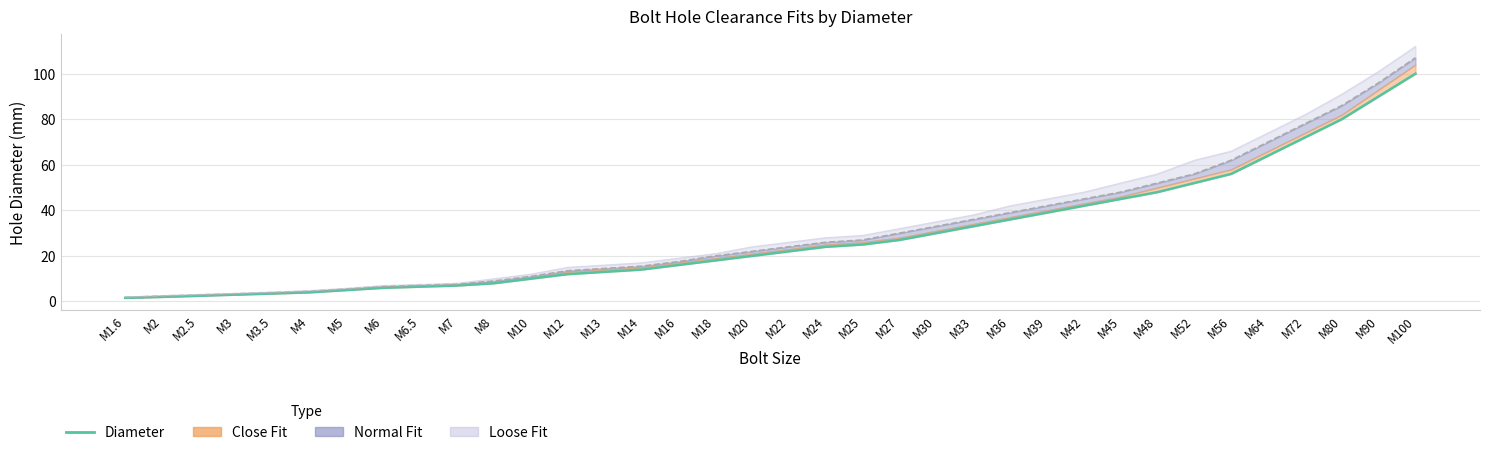

What is the label of the 16th point from the right?

M25